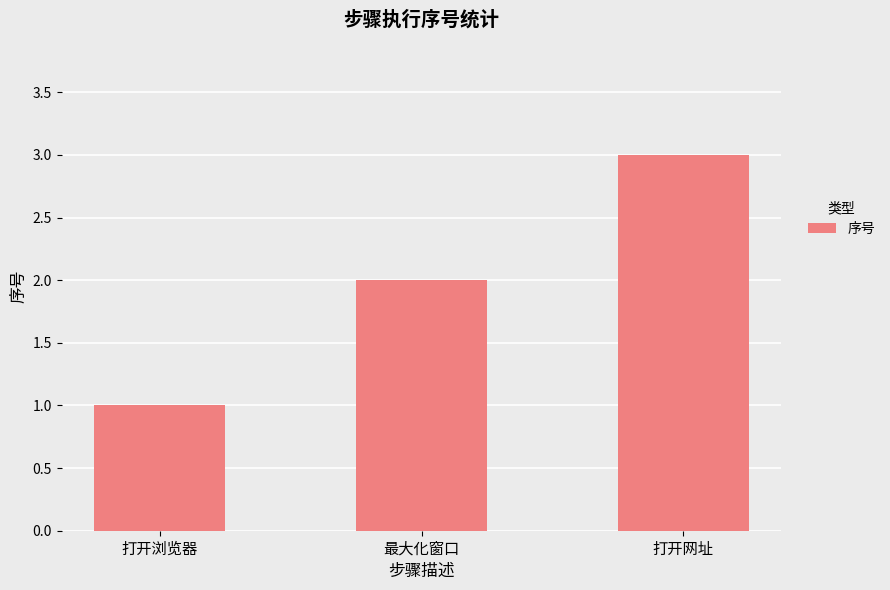

What is the sum of the values at 最大化窗口 and 打开网址?

5